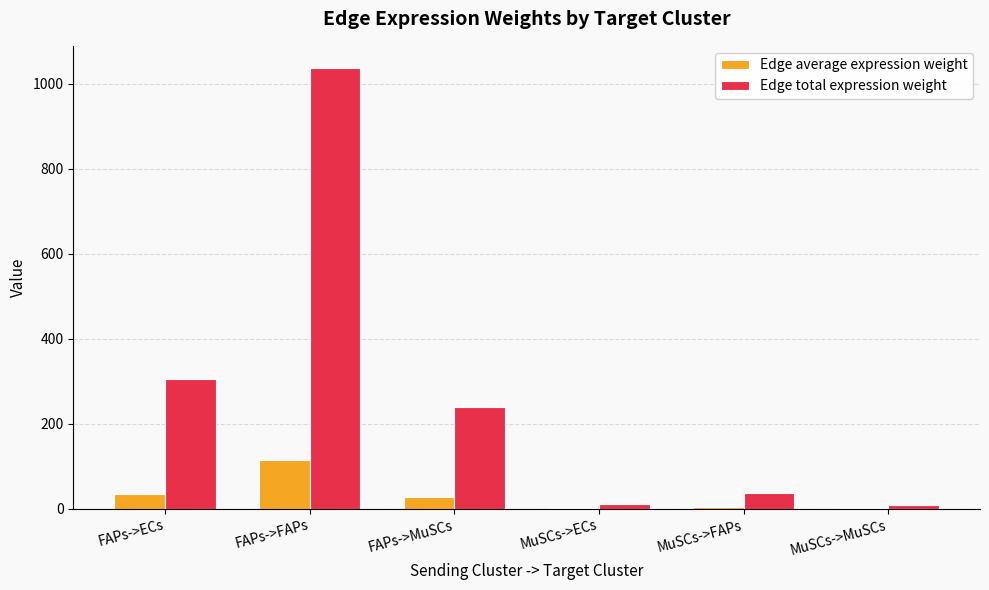

Where is Edge total expression weight nearest to the value 523?

FAPs->ECs